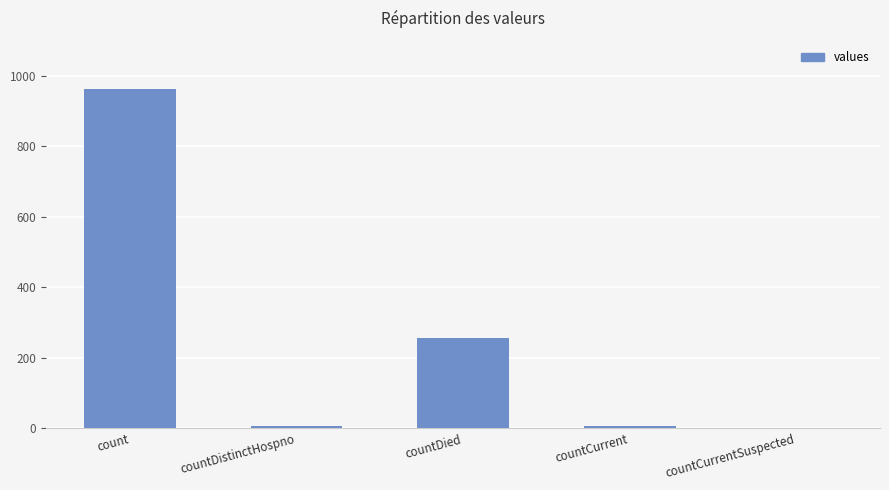

Are the bars horizontal?

No